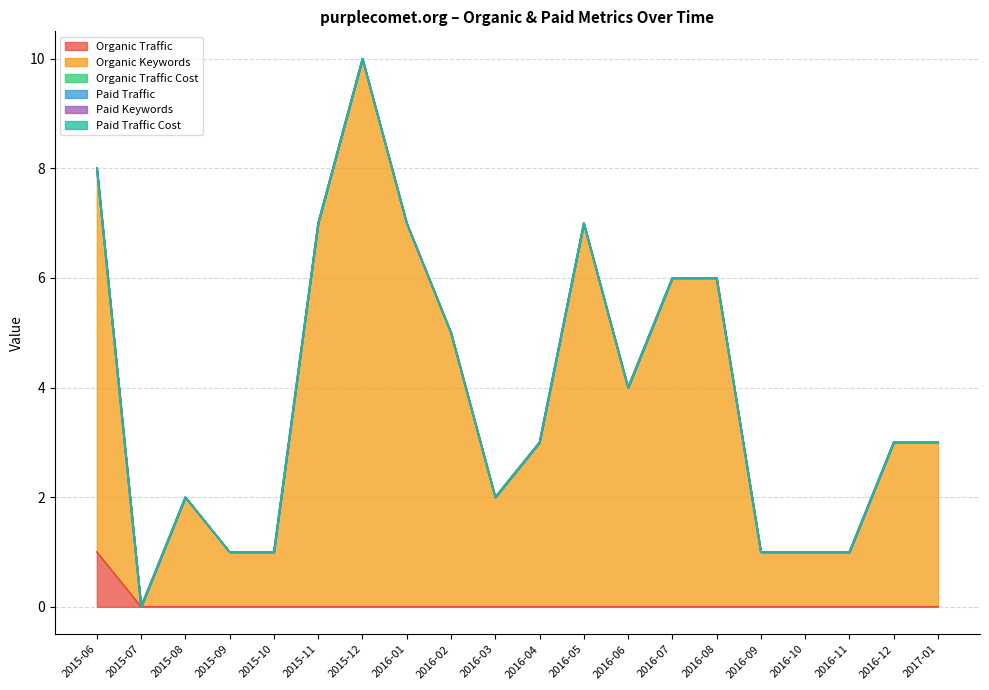

Is it true that Organic Traffic Cost equals 0 at 2016-07?

True